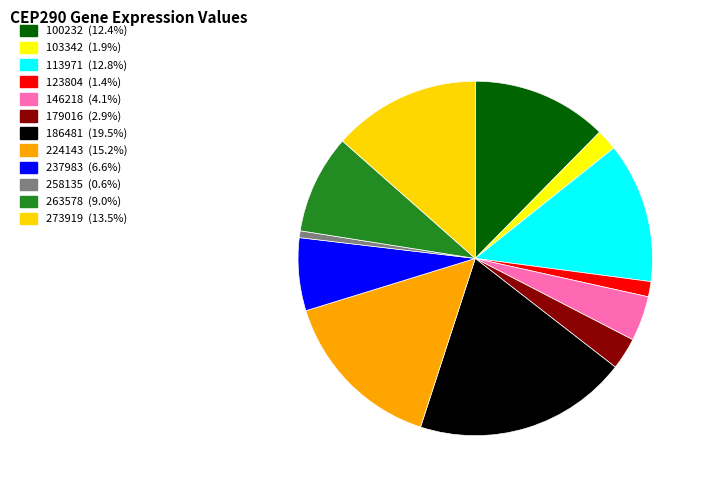

Combined, do 237983 and 100232 account for over 50%?

No